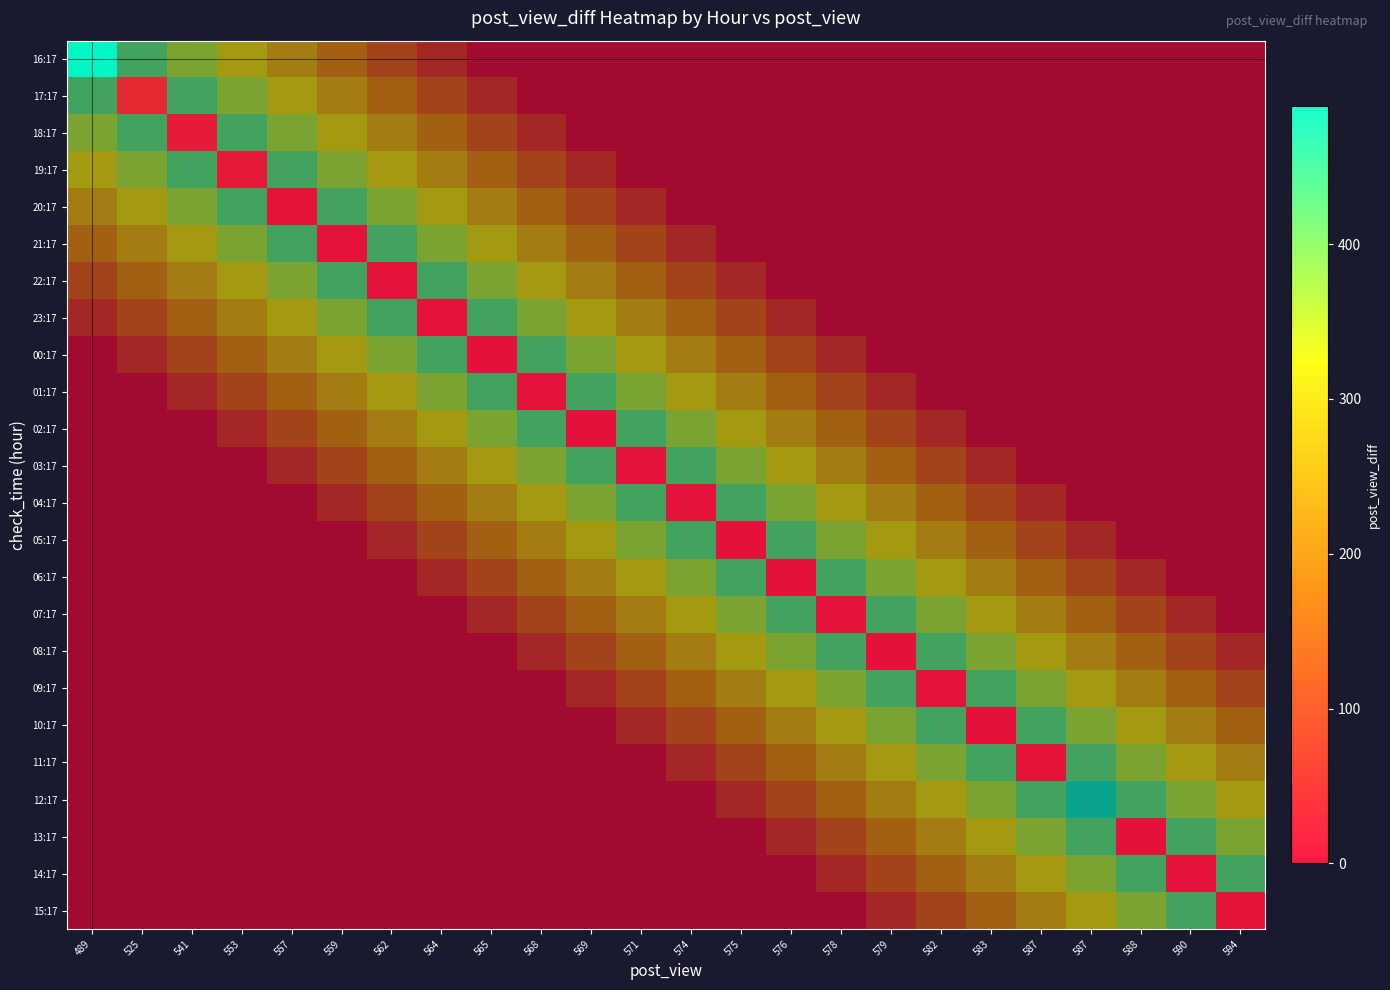

What is the smallest value displayed?

1.0